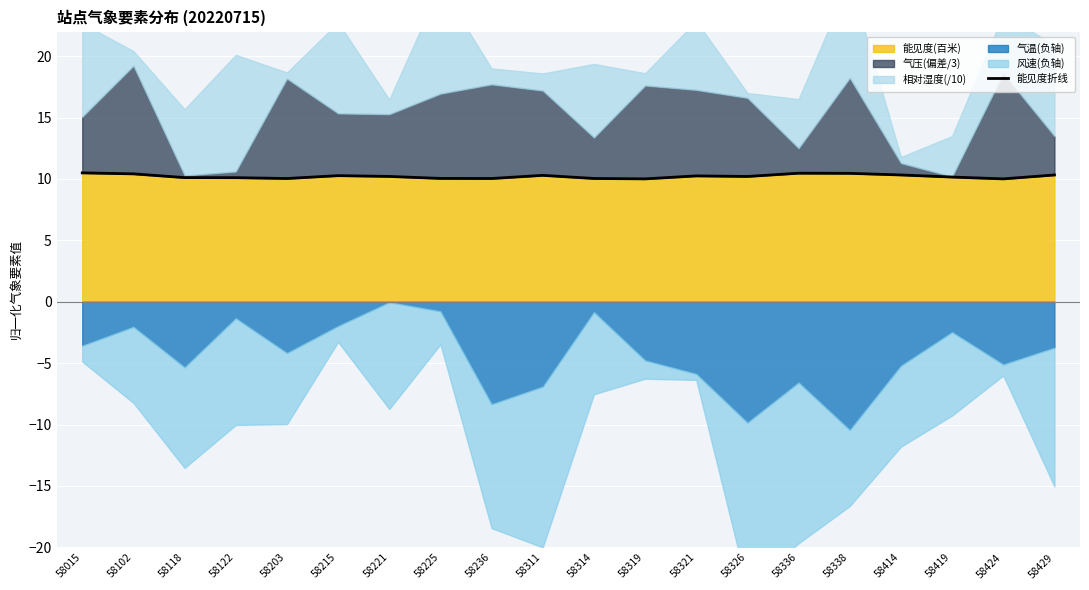

The chart shows a value of 2.1 at 58314. True or false?

False